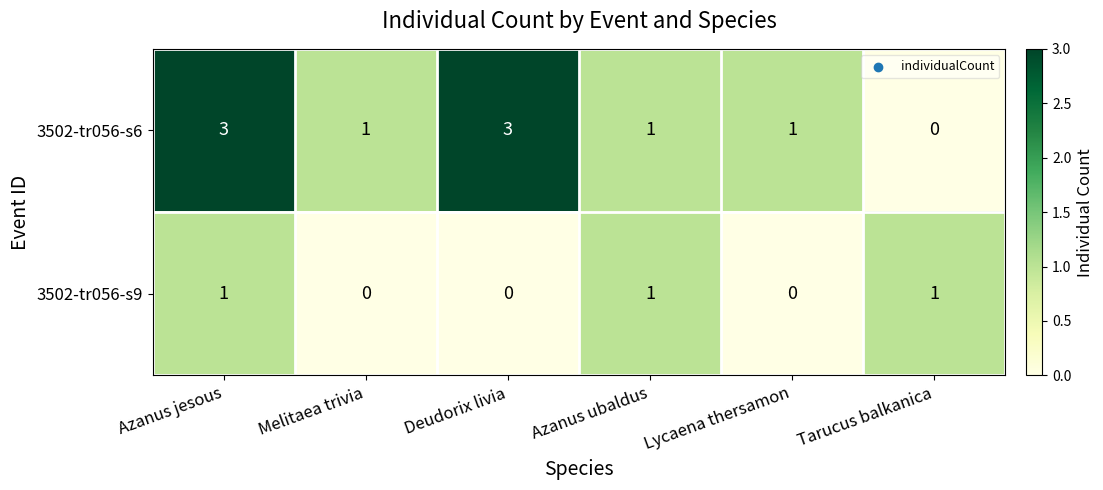

What is the total value across all series at Deudorix livia?

3